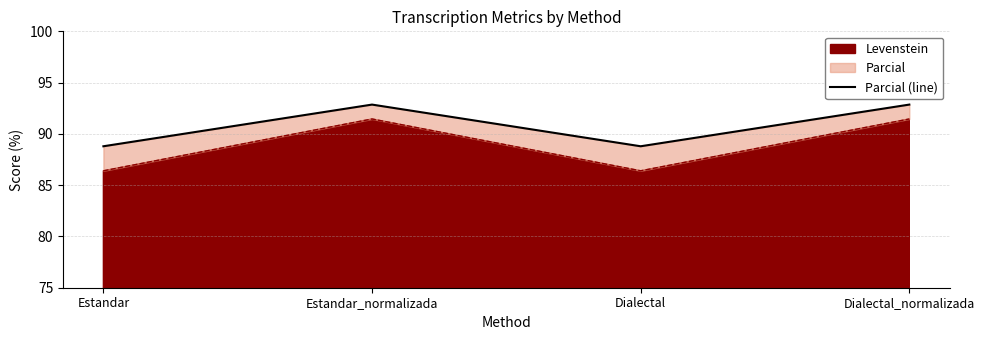

At which category does the data reach its first local peak?

Estandar_normalizada